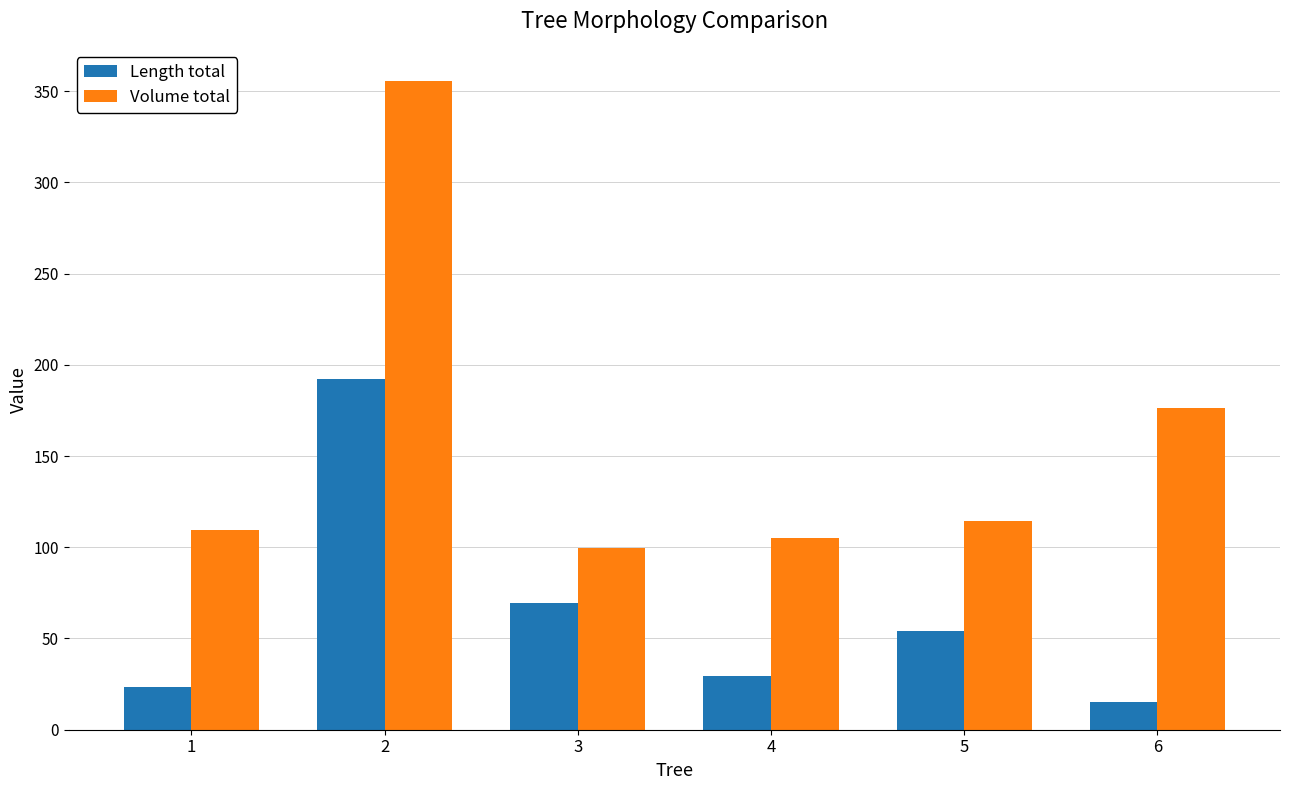

What is the total value across all series at 6?

191.6